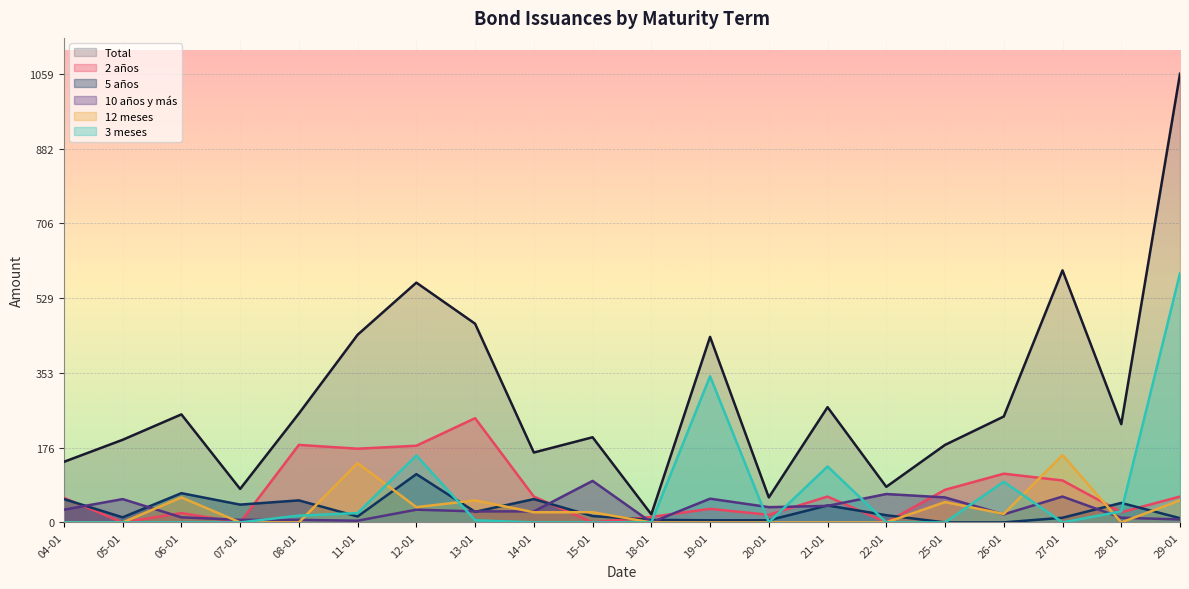

Does the chart display data point markers on the line(s)?

No